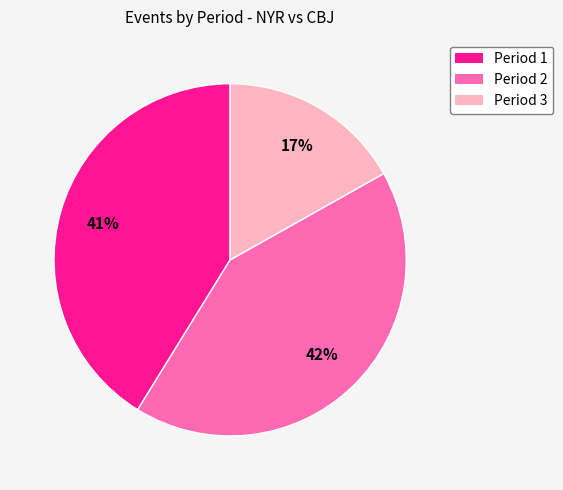

To the nearest percent, what is the average slice percentage?

33%